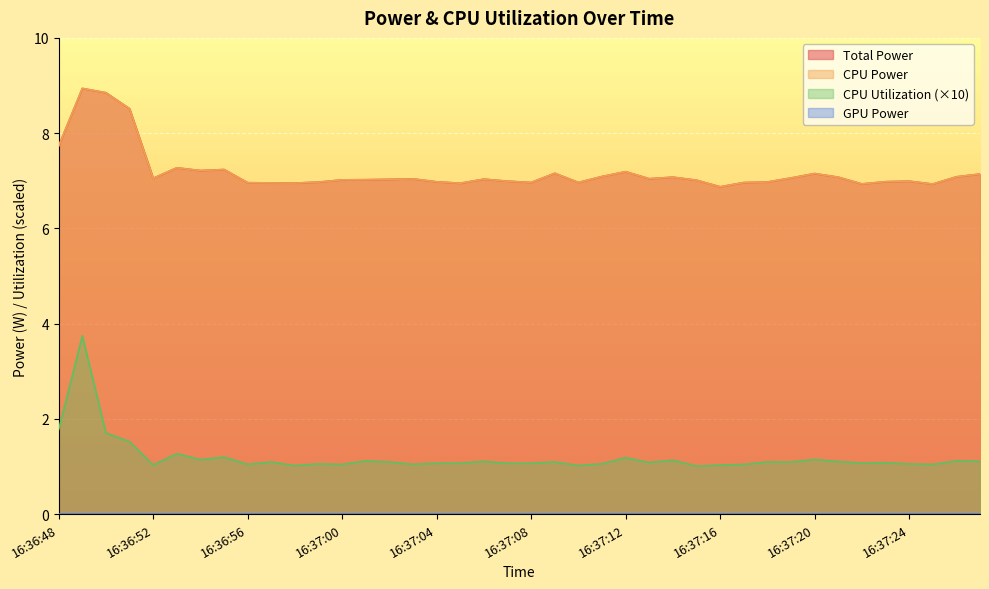

Reading right to left, transcribe all the data shown in this chart.

Total Power: 16:37:27=7.1	16:37:26=7.1	16:37:25=6.9	16:37:24=7.0	16:37:23=7.0	16:37:22=6.9	16:37:21=7.1	16:37:20=7.2	16:37:19=7.1	16:37:18=7.0	16:37:17=7.0	16:37:16=6.9	16:37:15=7.0	16:37:14=7.1	16:37:13=7.0	16:37:12=7.2	16:37:11=7.1	16:37:10=7.0	16:37:09=7.2	16:37:08=7.0	16:37:07=7.0	16:37:06=7.0	16:37:05=6.9	16:37:04=7.0	16:37:03=7.0	16:37:02=7.0	16:37:01=7.0	16:37:00=7.0	16:36:59=7.0	16:36:58=7.0	16:36:57=7.0	16:36:56=7.0	16:36:55=7.2	16:36:54=7.2	16:36:53=7.3	16:36:52=7.1	16:36:51=8.5	16:36:50=8.8	16:36:49=8.9	16:36:48=7.7
CPU Power: 16:37:27=7.1	16:37:26=7.1	16:37:25=6.9	16:37:24=7.0	16:37:23=7.0	16:37:22=6.9	16:37:21=7.1	16:37:20=7.2	16:37:19=7.1	16:37:18=7.0	16:37:17=7.0	16:37:16=6.9	16:37:15=7.0	16:37:14=7.1	16:37:13=7.0	16:37:12=7.2	16:37:11=7.1	16:37:10=7.0	16:37:09=7.2	16:37:08=7.0	16:37:07=7.0	16:37:06=7.0	16:37:05=6.9	16:37:04=7.0	16:37:03=7.0	16:37:02=7.0	16:37:01=7.0	16:37:00=7.0	16:36:59=7.0	16:36:58=7.0	16:36:57=7.0	16:36:56=7.0	16:36:55=7.2	16:36:54=7.2	16:36:53=7.3	16:36:52=7.1	16:36:51=8.5	16:36:50=8.8	16:36:49=8.9	16:36:48=7.7
CPU Utilization: 16:37:27=1.1	16:37:26=1.1	16:37:25=1.0	16:37:24=1.1	16:37:23=1.1	16:37:22=1.1	16:37:21=1.1	16:37:20=1.1	16:37:19=1.1	16:37:18=1.1	16:37:17=1.0	16:37:16=1.0	16:37:15=1.0	16:37:14=1.1	16:37:13=1.1	16:37:12=1.2	16:37:11=1.1	16:37:10=1.0	16:37:09=1.1	16:37:08=1.1	16:37:07=1.1	16:37:06=1.1	16:37:05=1.1	16:37:04=1.1	16:37:03=1.0	16:37:02=1.1	16:37:01=1.1	16:37:00=1.0	16:36:59=1.1	16:36:58=1.0	16:36:57=1.1	16:36:56=1.0	16:36:55=1.2	16:36:54=1.1	16:36:53=1.3	16:36:52=1.0	16:36:51=1.5	16:36:50=1.7	16:36:49=3.7	16:36:48=1.8